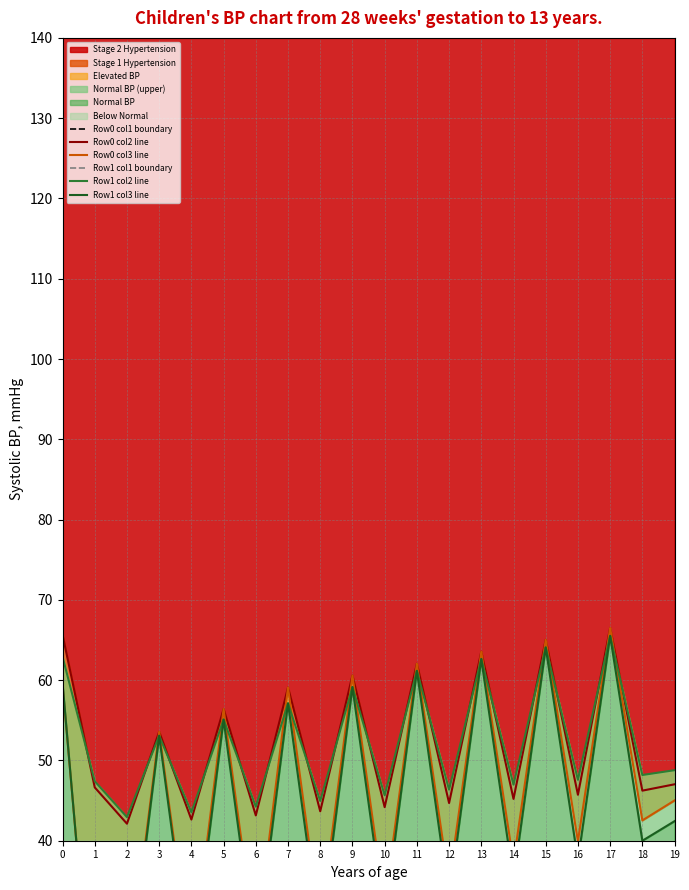

True or false: Row1 col1 boundary and Row0 col2 line intersect in this chart.

False